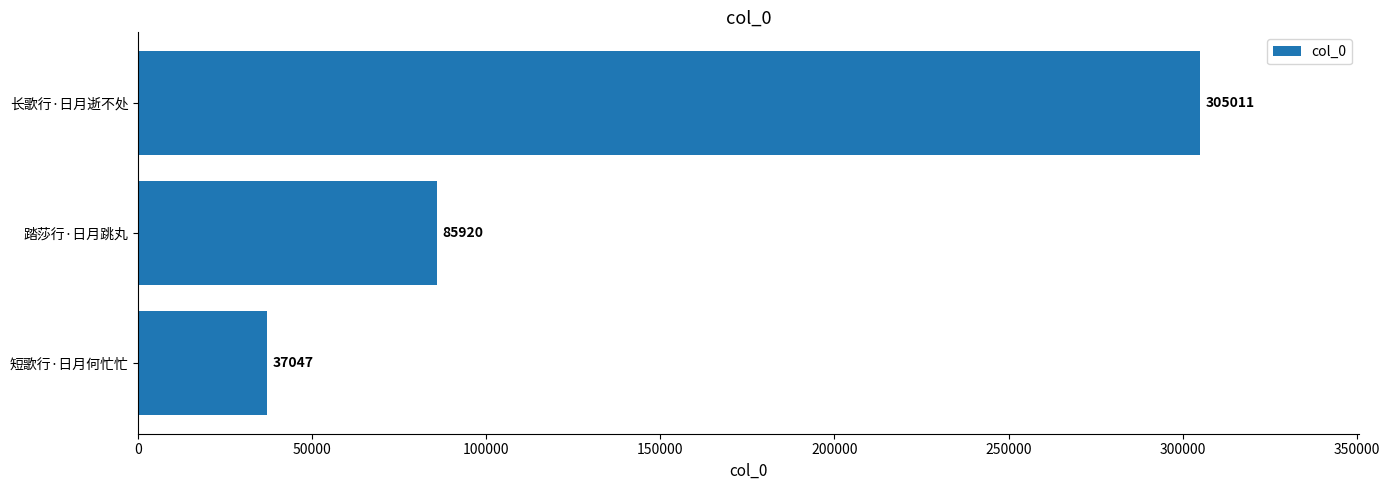

Which has a higher value, 踏莎行·日月跳丸 or 长歌行·日月逝不处?

长歌行·日月逝不处